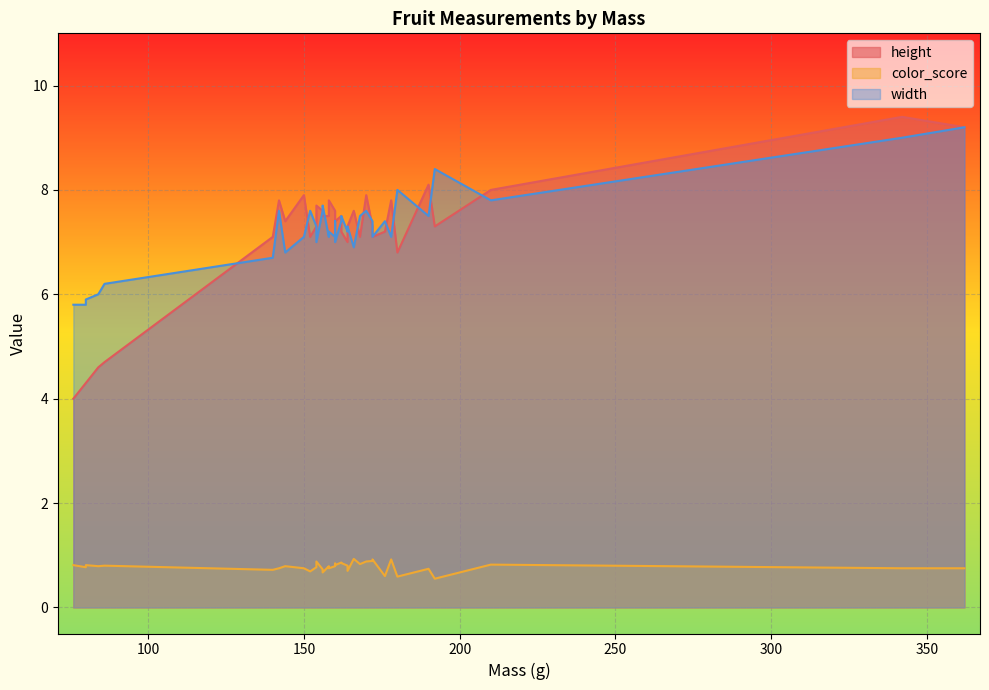

Does the chart display data point markers on the line(s)?

No